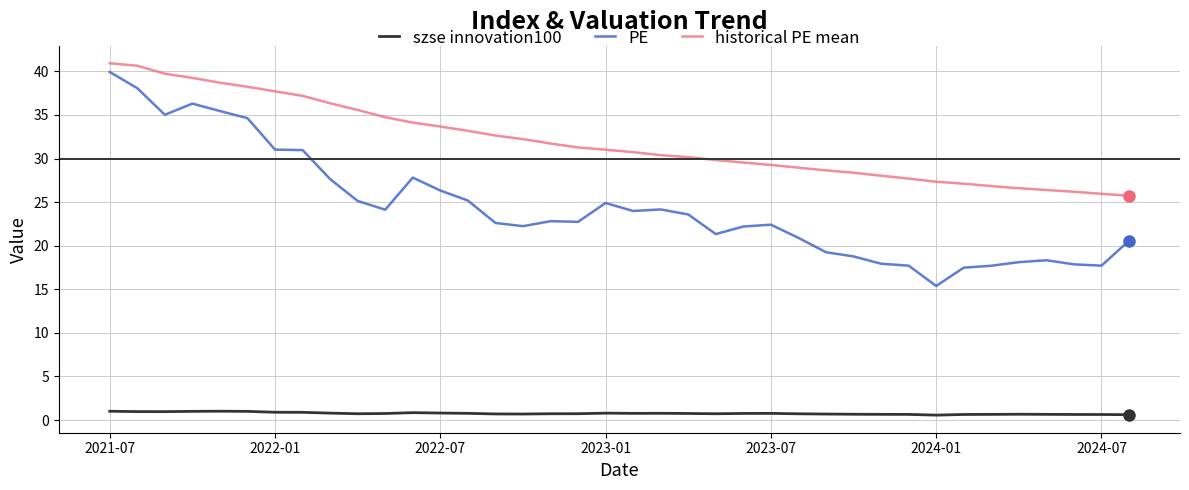

Rank the series by their average value, from lowest to highest.

szse innovation100, PE, historical PE mean